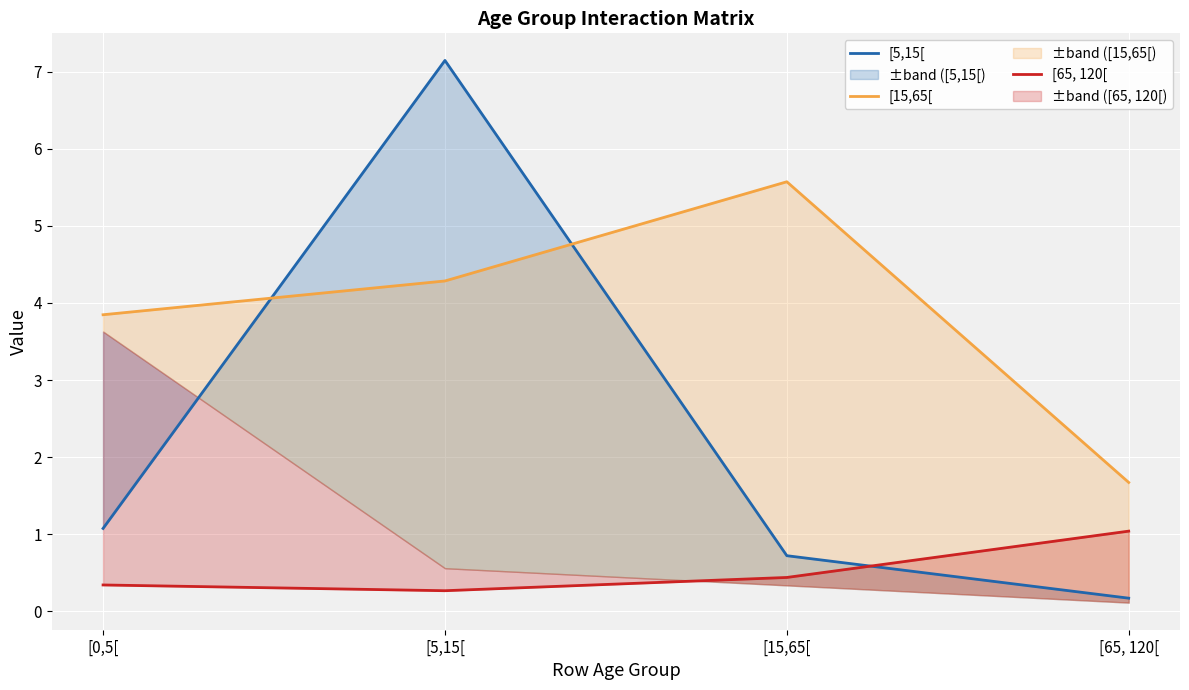

Between which two adjacent categories do [5,15[ and [15,65[ first intersect?

[0,5[ and [5,15[